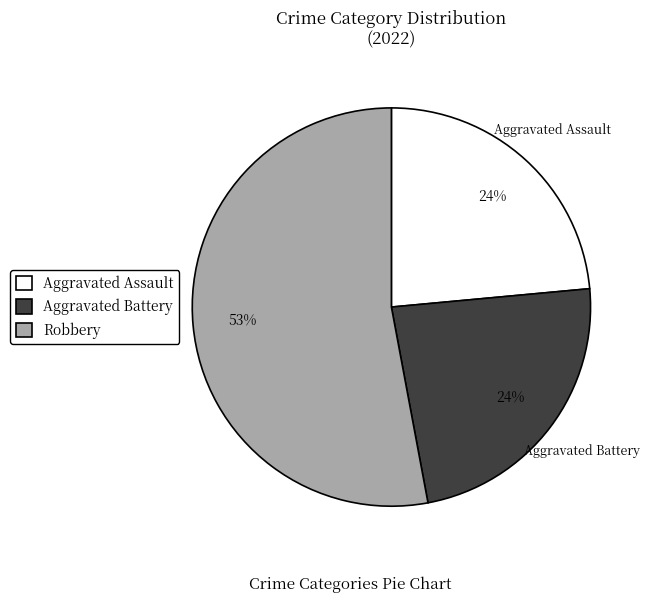

What is the ratio of the value at Aggravated Assault to the value at Aggravated Battery?

1.0